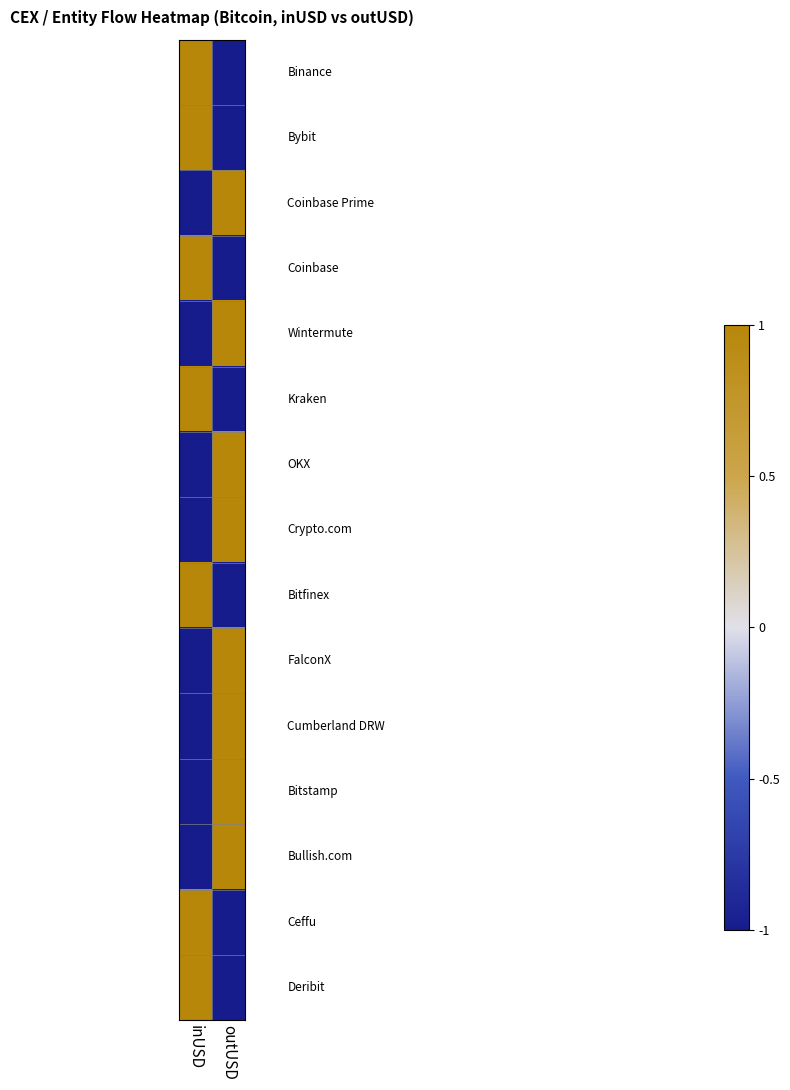

Which label corresponds to the smallest value in the chart?

outUSD